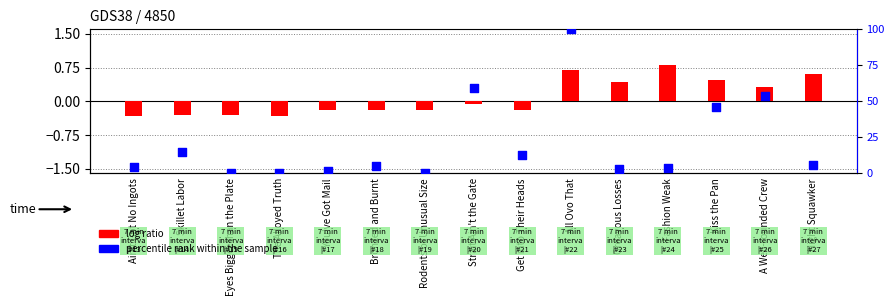

Which series reaches the maximum Y coordinate?

percentile rank within the sample